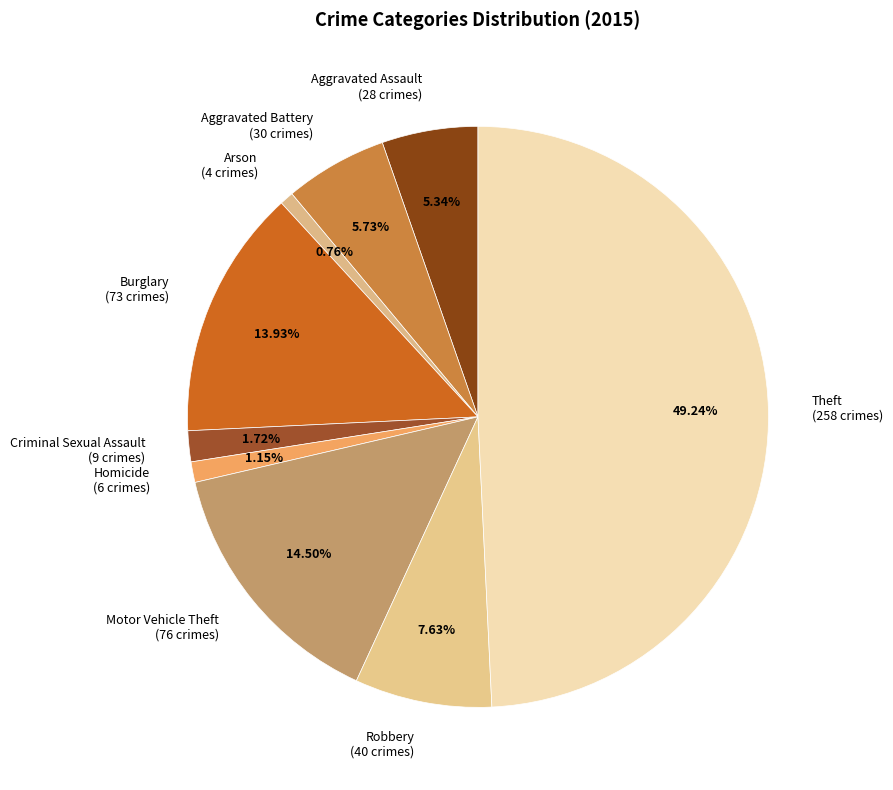

True or false: Robbery accounts for 1% of the total.

False